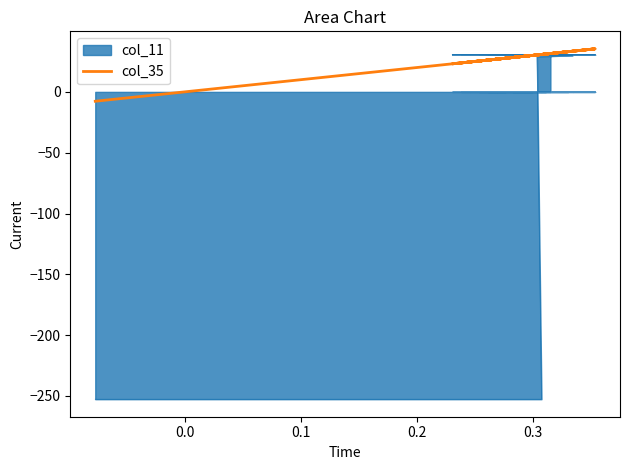

How many values are above zero?

38